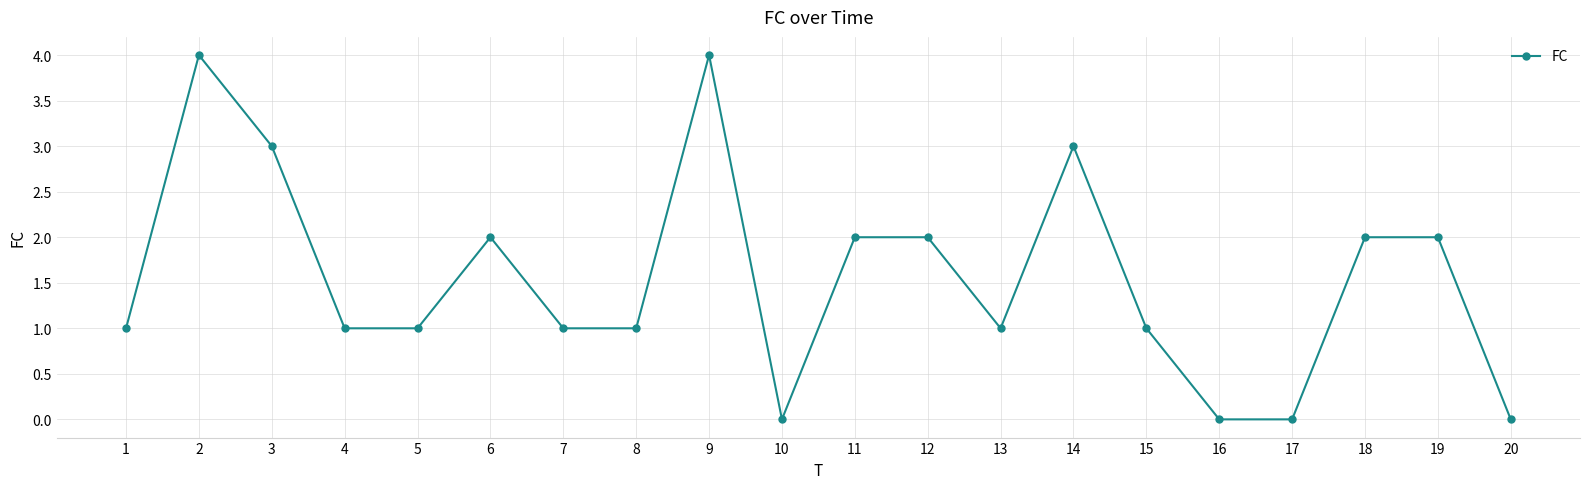

Where is the first local maximum?

2